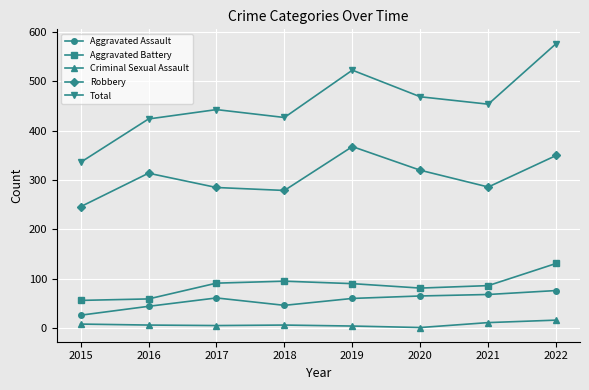

Between 2015 and 2019, which series saw the biggest shift?

Total